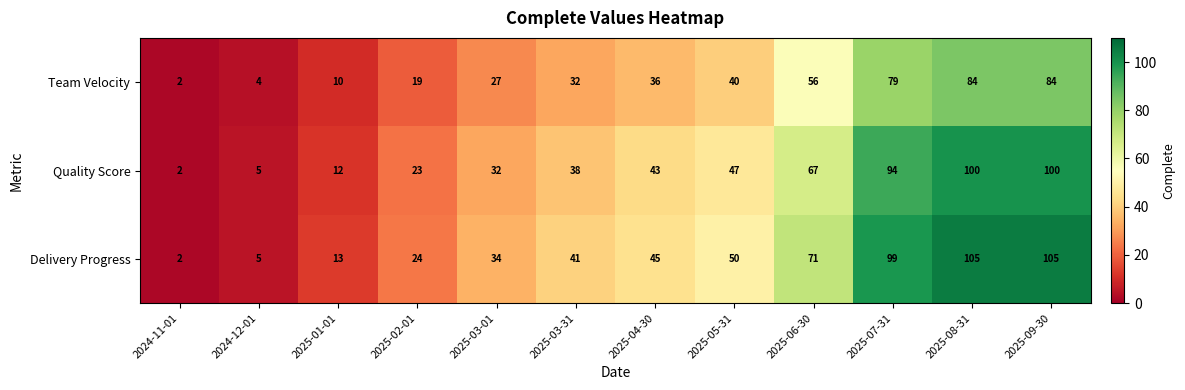

Which series has the largest range (max minus min)?

Delivery Progress